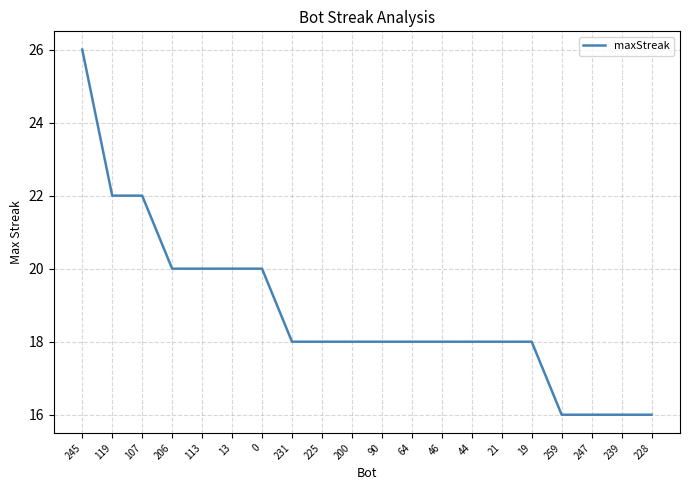

Reading right to left, extract all data points from this chart.

228=16	239=16	247=16	259=16	19=18	21=18	44=18	46=18	64=18	90=18	200=18	225=18	231=18	0=20	13=20	113=20	206=20	107=22	119=22	245=26